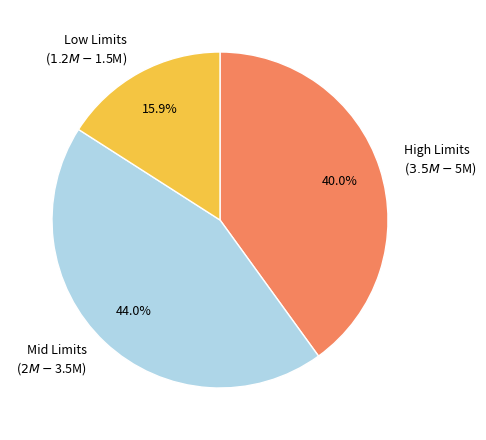

Is there a majority slice in this chart?

No